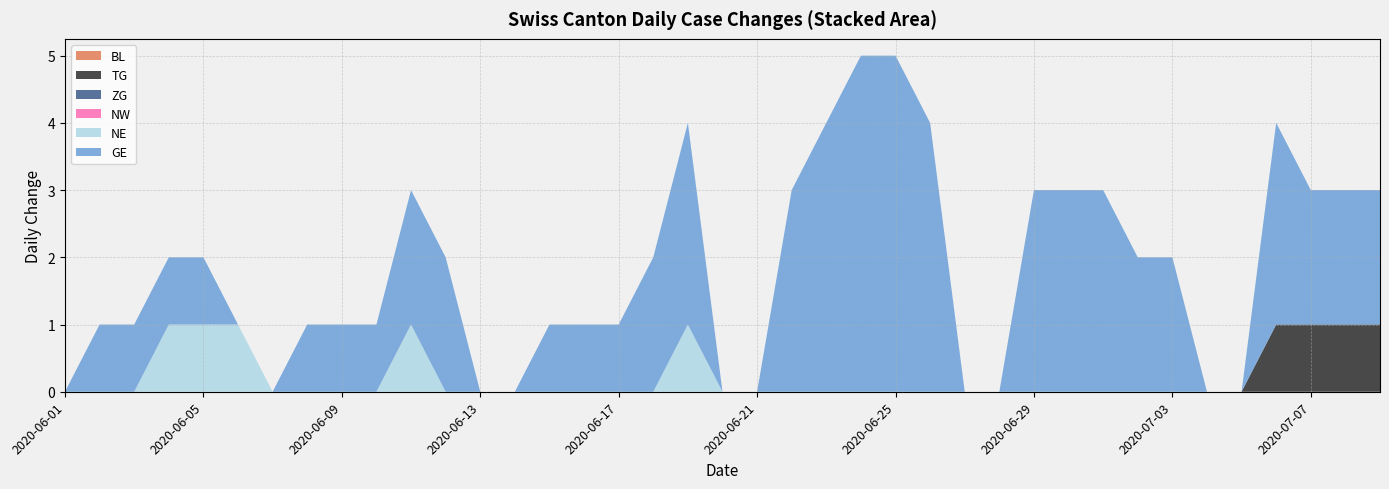

Reading right to left, what are all the values shown in this chart?

BL: 0	0	0	0	0	0	0	0	0	0	0	0	0	0	0	0	0	0	0	0	0	0	0	0	0	0	0	0	0	0	0	0	0	0	0	0	0	0	0
TG: 1	1	1	1	0	0	0	0	0	0	0	0	0	0	0	0	0	0	0	0	0	0	0	0	0	0	0	0	0	0	0	0	0	0	0	0	0	0	0
ZG: 0	0	0	0	0	0	0	0	0	0	0	0	0	0	0	0	0	0	0	0	0	0	0	0	0	0	0	0	0	0	0	0	0	0	0	0	0	0	0
NW: 0	0	0	0	0	0	0	0	0	0	0	0	0	0	0	0	0	0	0	0	0	0	0	0	0	0	0	0	0	0	0	0	0	0	0	0	0	0	0
NE: 0	0	0	0	0	0	0	0	0	0	0	0	0	0	0	0	0	0	0	0	1	0	0	0	0	0	0	0	1	0	0	0	0	1	1	1	0	0	0
GE: 2	2	2	3	0	0	2	2	3	3	3	0	0	4	5	5	4	3	0	0	3	2	1	1	1	0	0	2	2	1	1	1	0	0	1	1	1	1	0